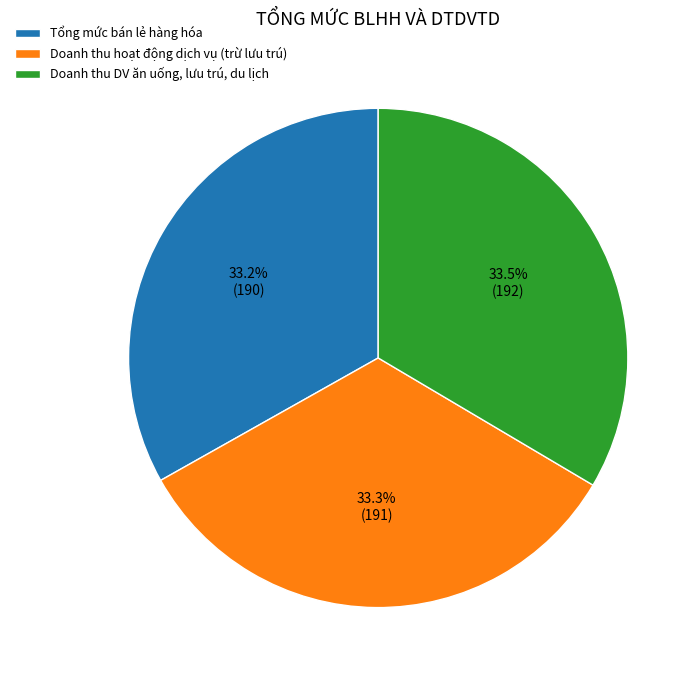

Count the number of slices in the pie.

3